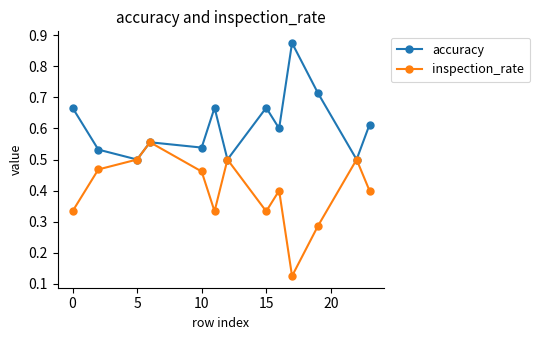

What is the value of the inspection_rate point at the 13th from the left?

0.4